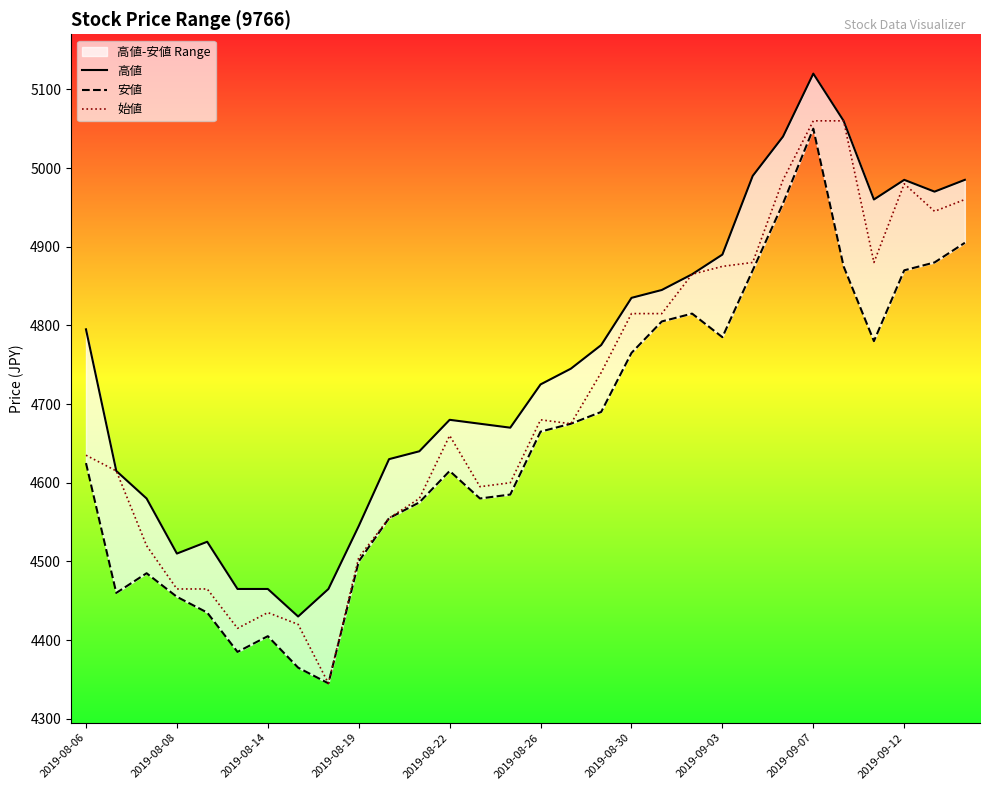

Is this an area chart (filled region under the line)?

No